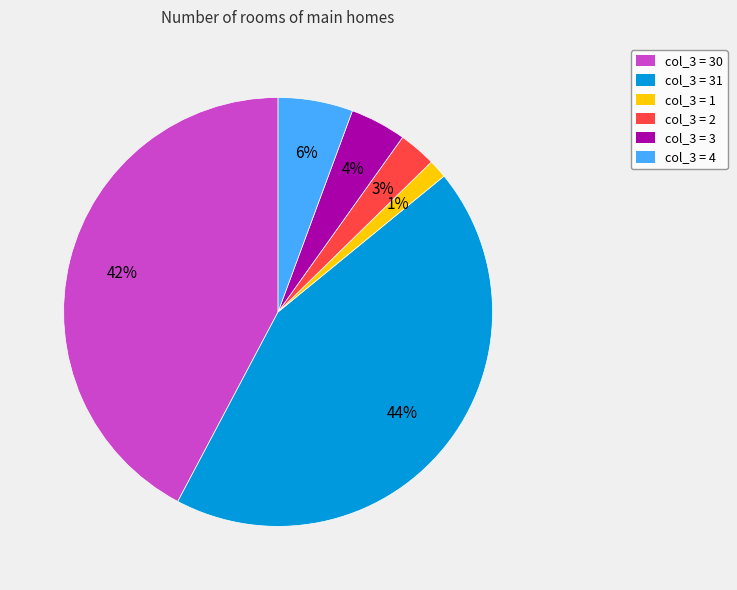

Combined, do col_3 = 3 and col_3 = 4 account for over 50%?

No